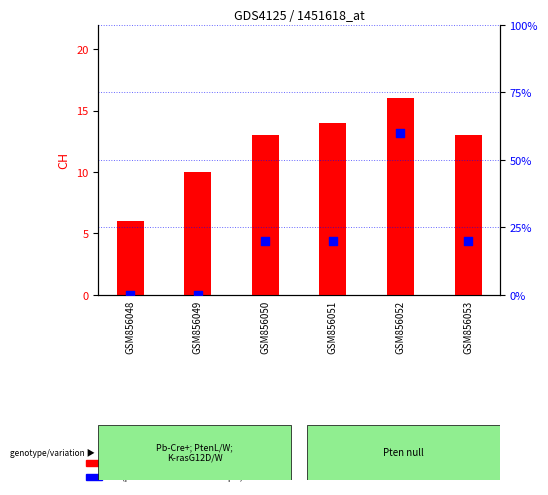

What is the total value across all series at GSM856050?

33